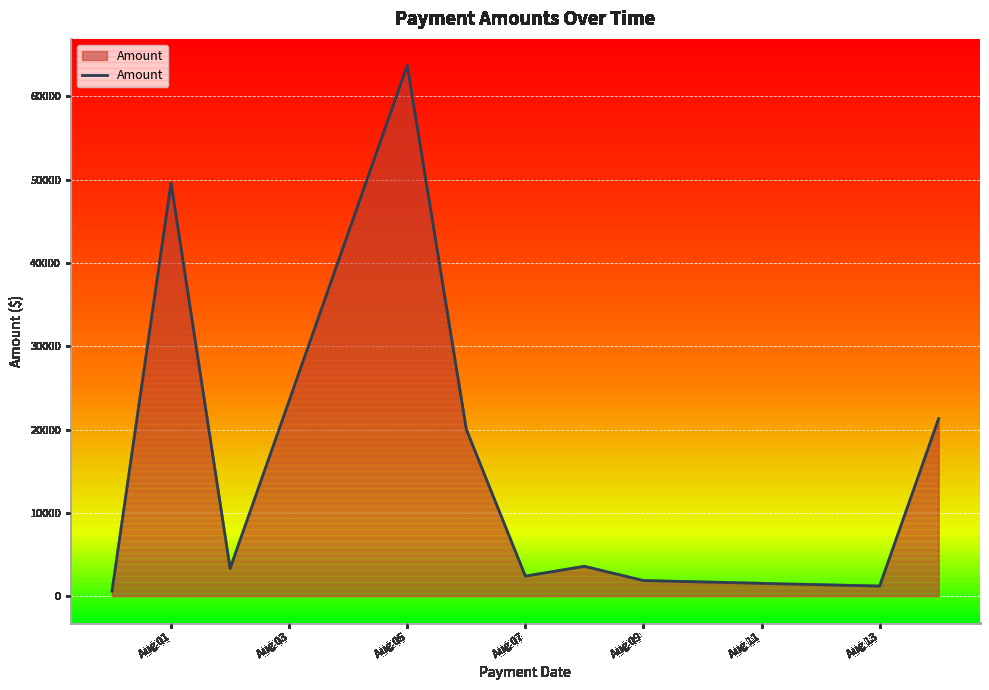

What is the sum of all values?

167612.9